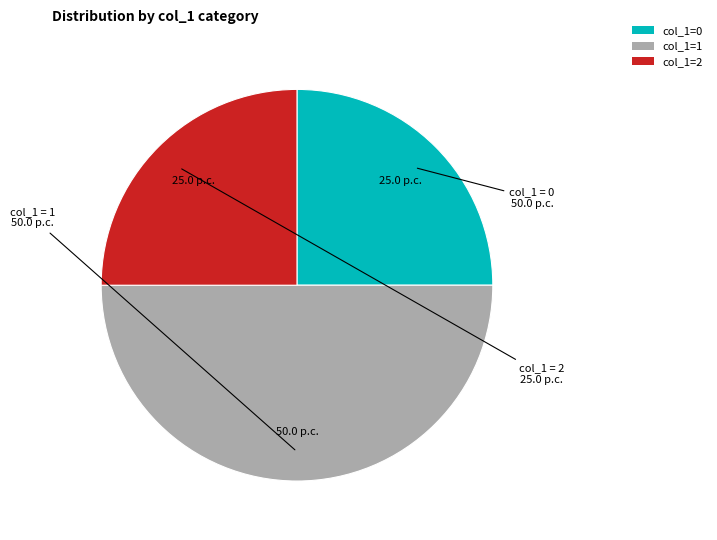

Is it true that col_1=0 is 25% of the pie?

True